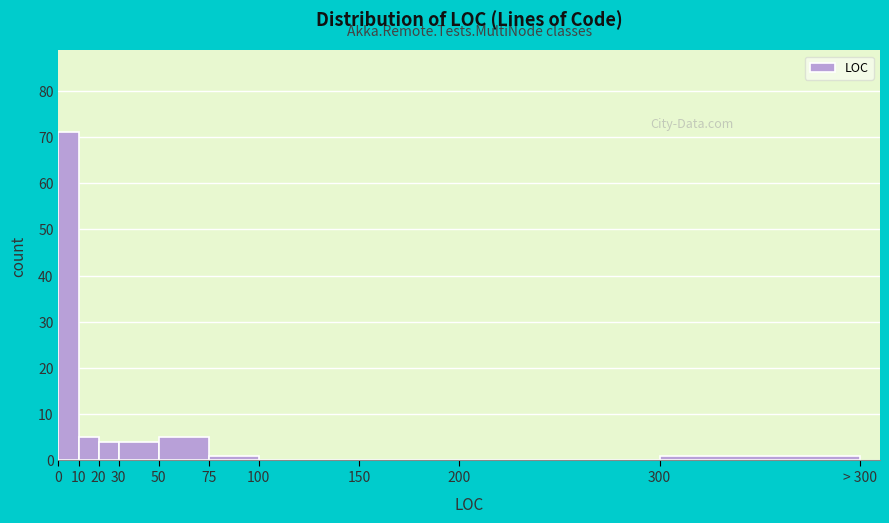

Reading left to right, transcribe all the data shown in this chart.

0=71	10=5	20=4	30=4	50=5	75=1	100=0	150=0	200=0	300=1